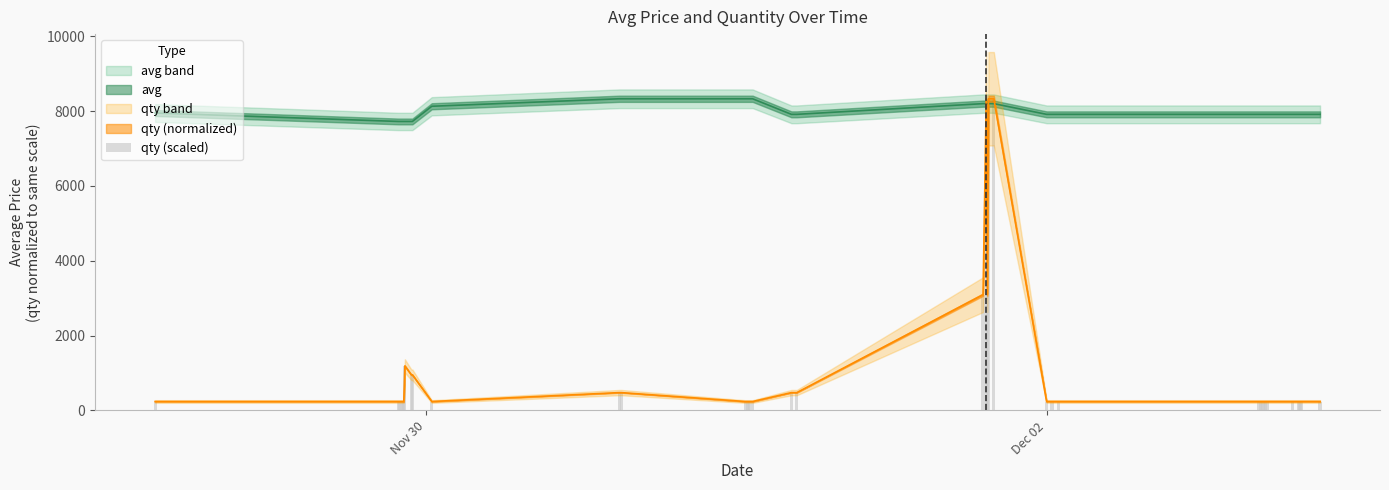

What is the sum of all values?

42840